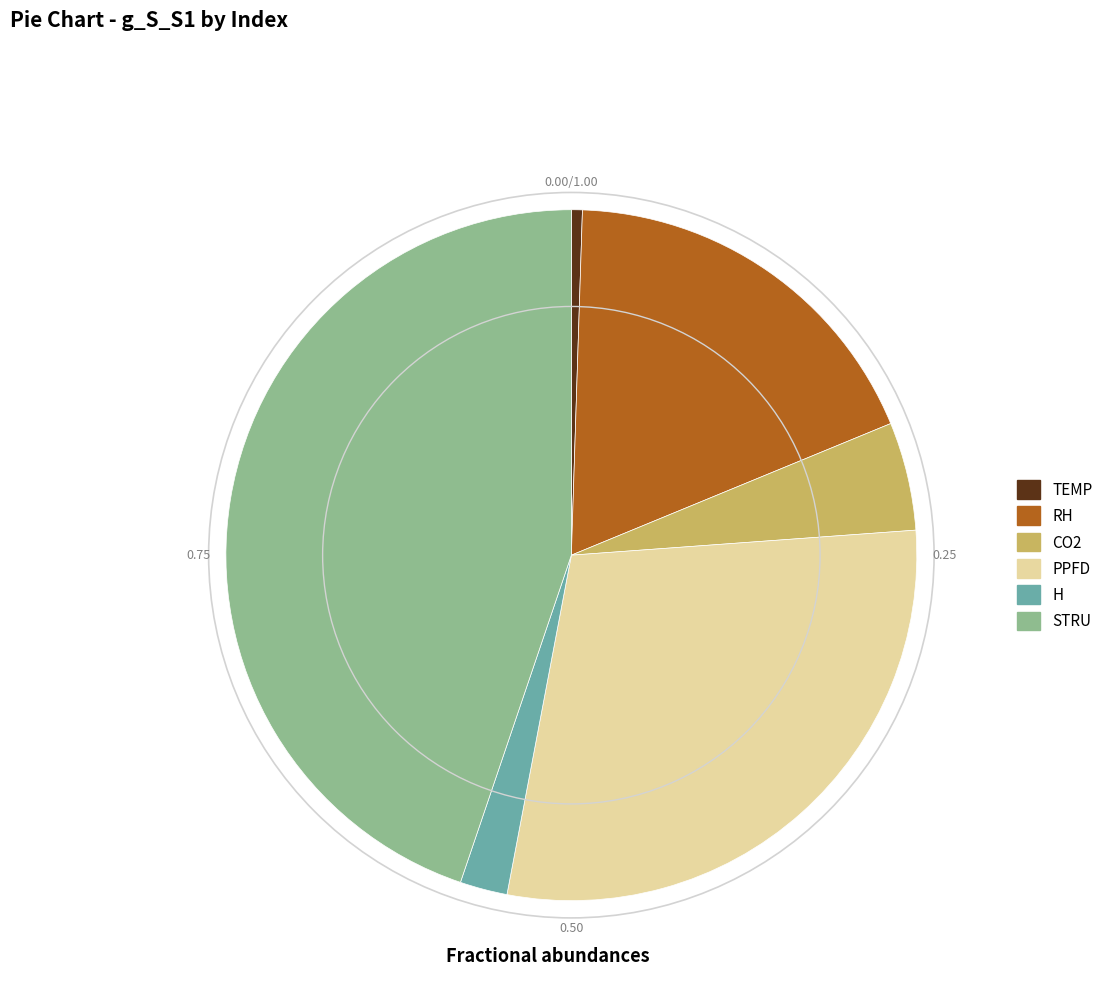

Which has a higher value, PPFD or H?

PPFD